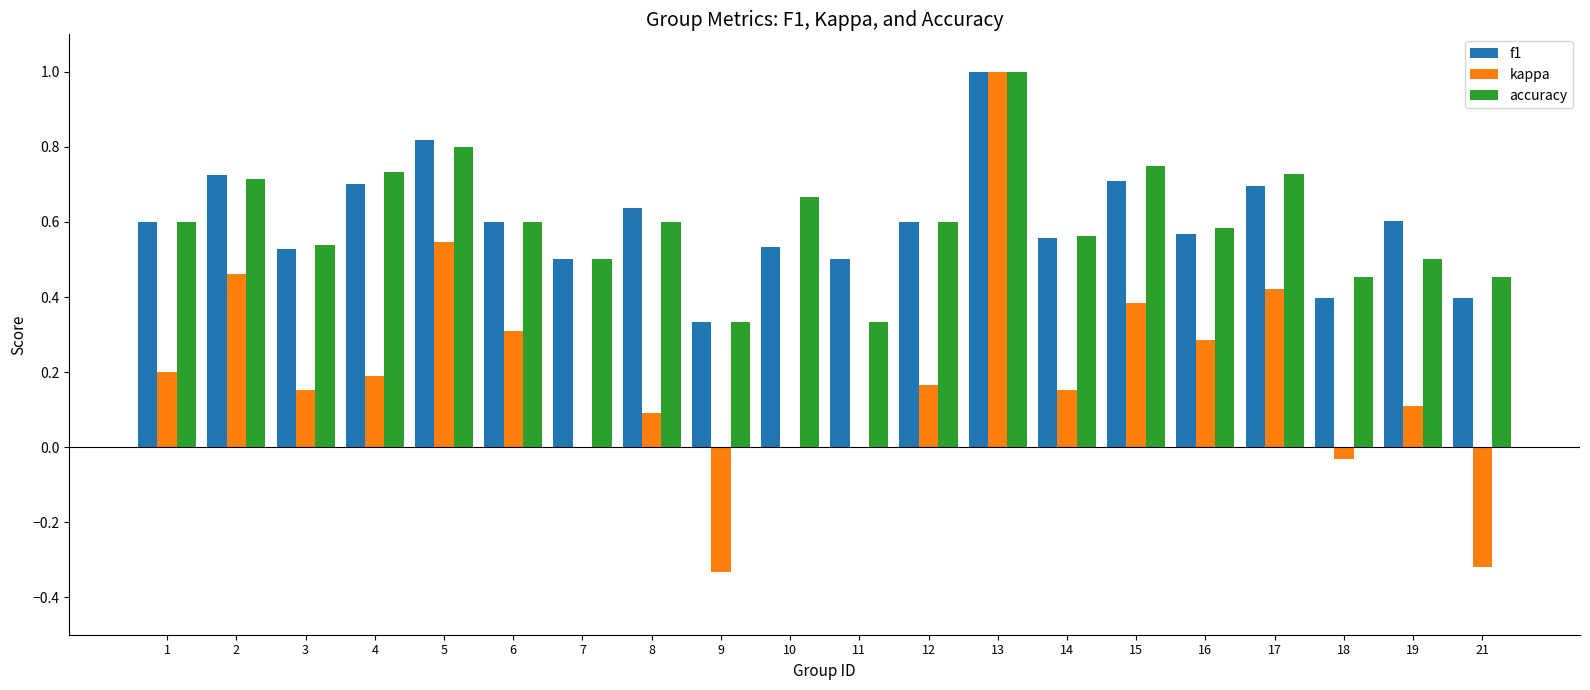

Between 7 and 16, which series saw the biggest shift?

kappa